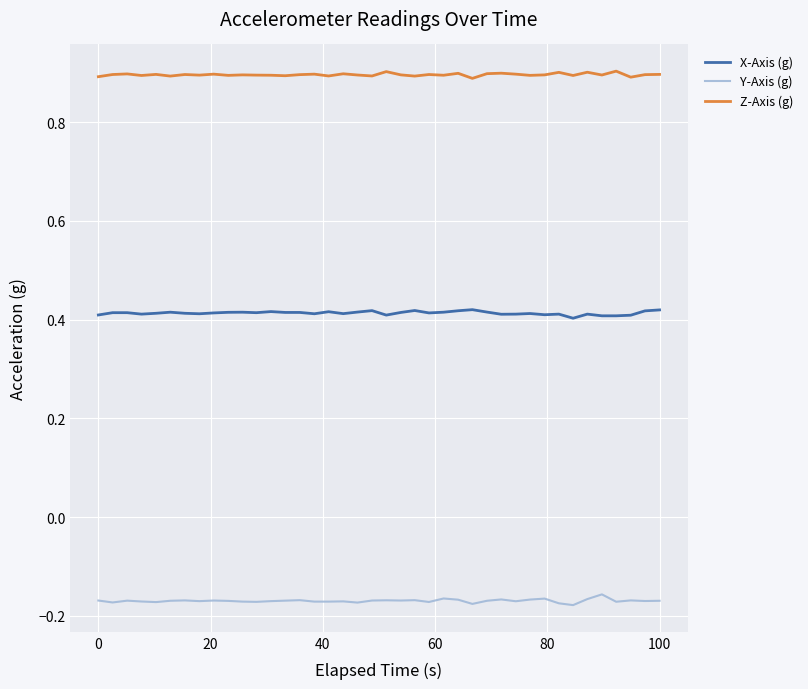

Which series has the largest total across all categories?

Z-Axis (g)